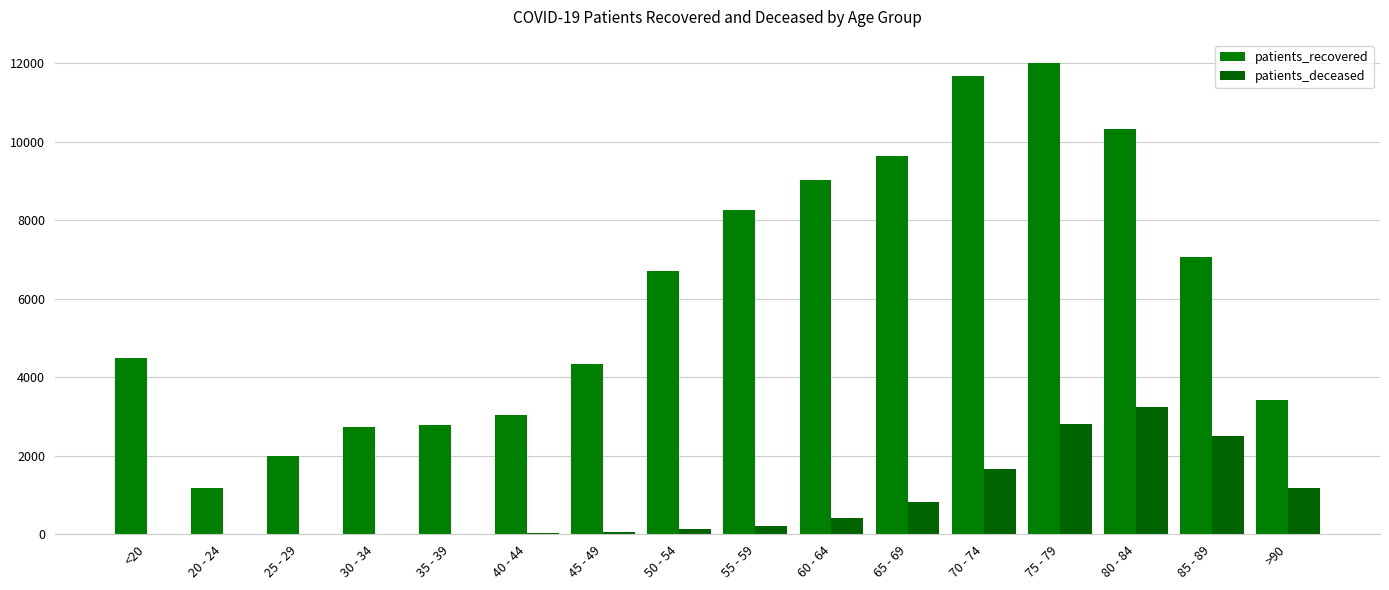

Is it true that patients_deceased equals 3 at 25 - 29?

True